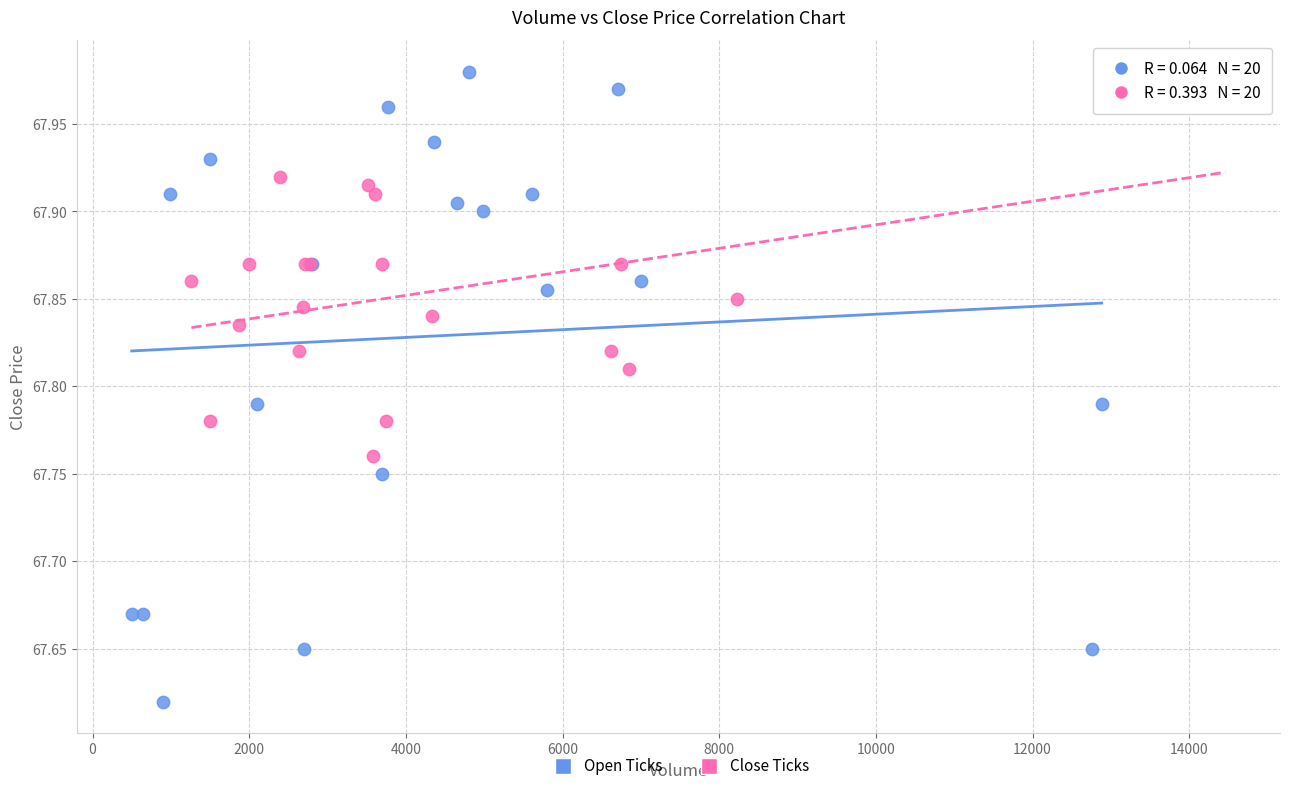

Which series contains the lowest Y value?

Open Ticks